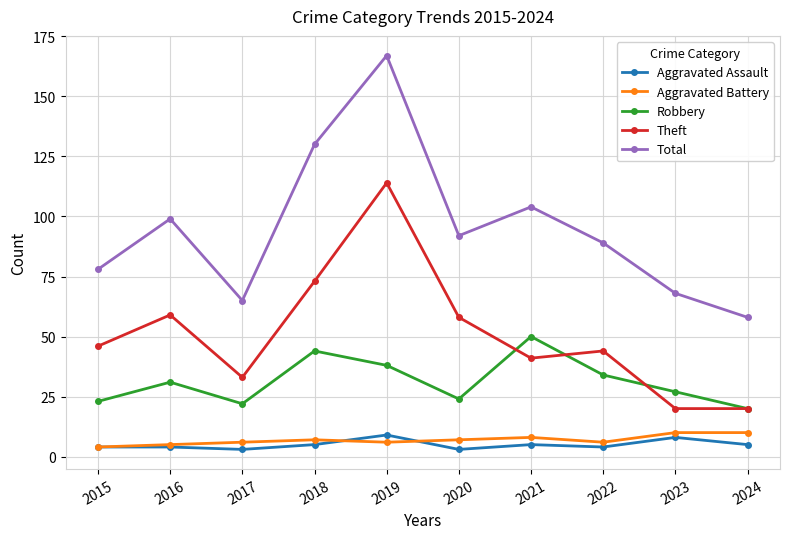

What is the minimum value for Aggravated Battery?

4